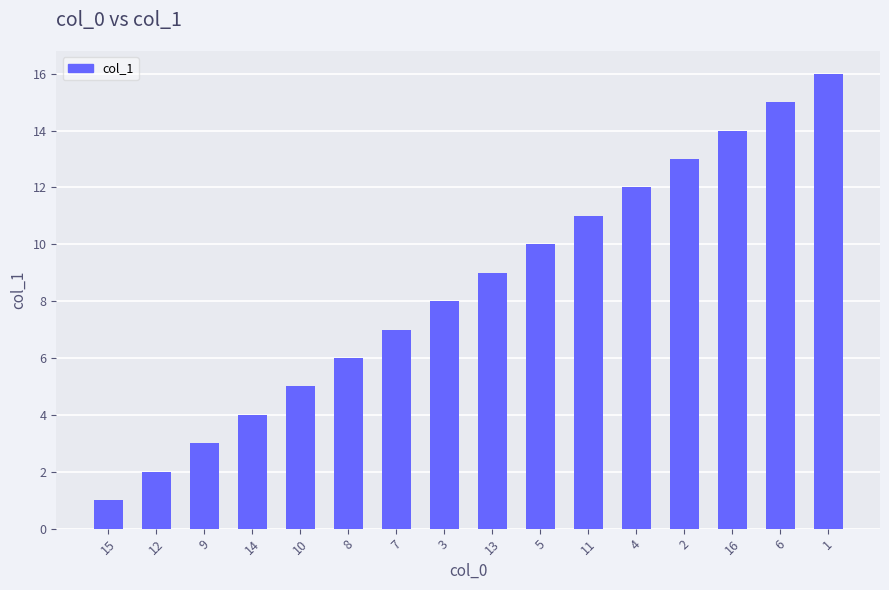

How many data points are less than 9?

8